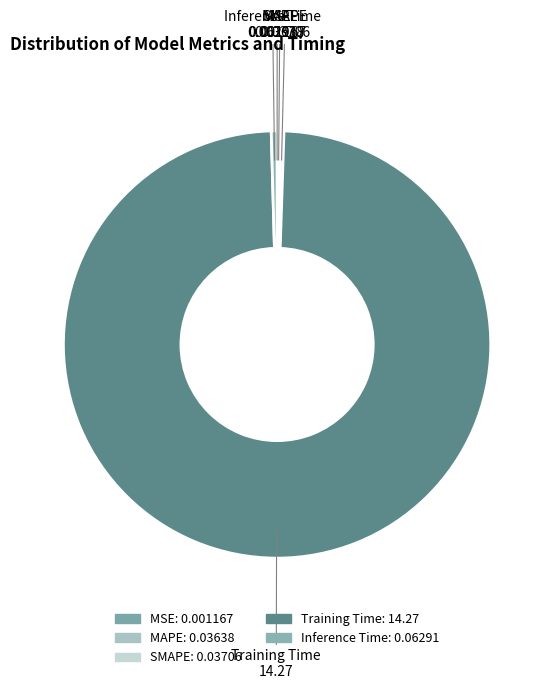

Combined, do SMAPE and MAPE account for over 50%?

No